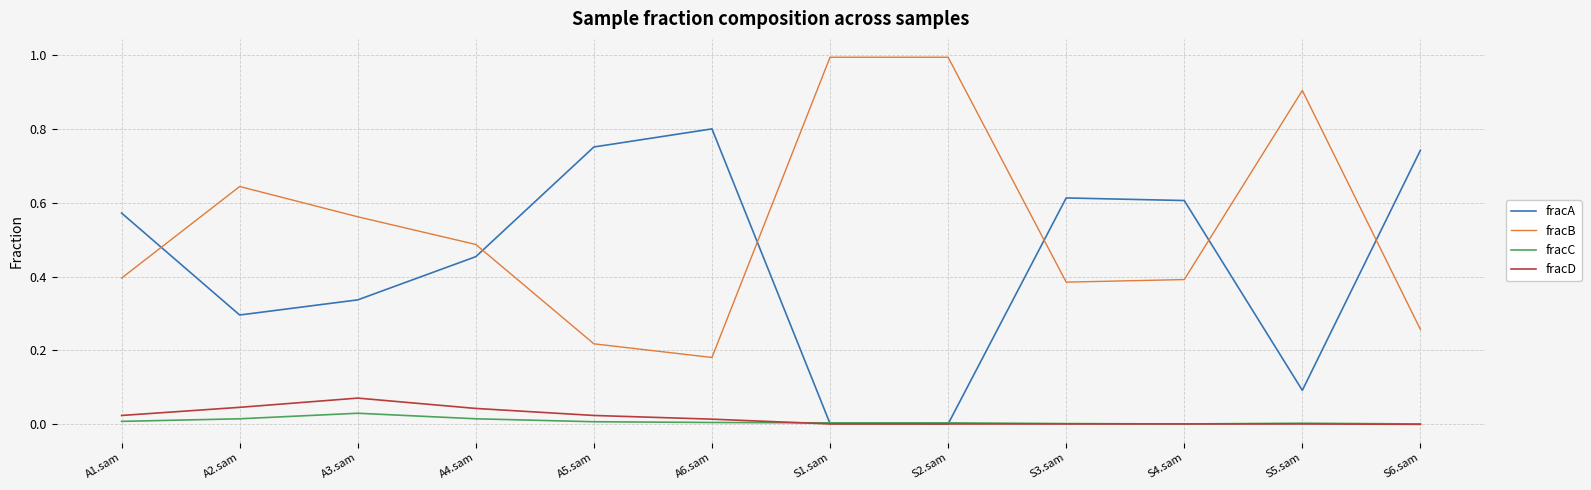

What position from the right is A3.sam?

10